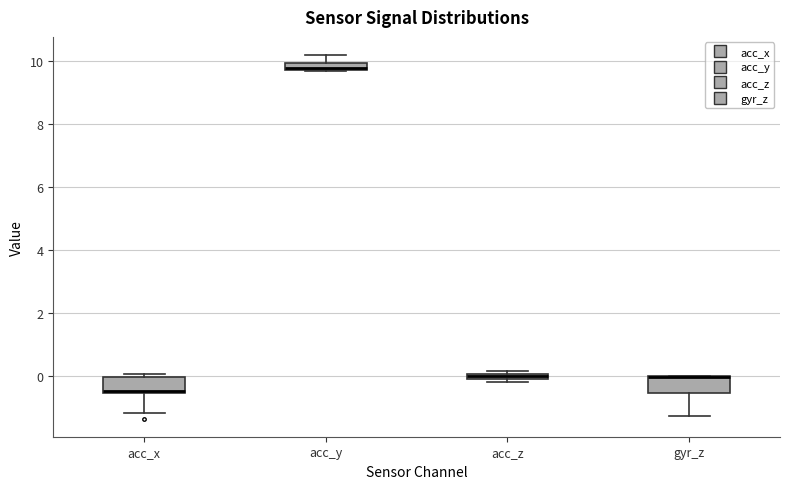

Where is the upper edge of the box for acc_x on the y-axis? The values are not printed on the chart, so give them approximately, as read against the axis.

0.0